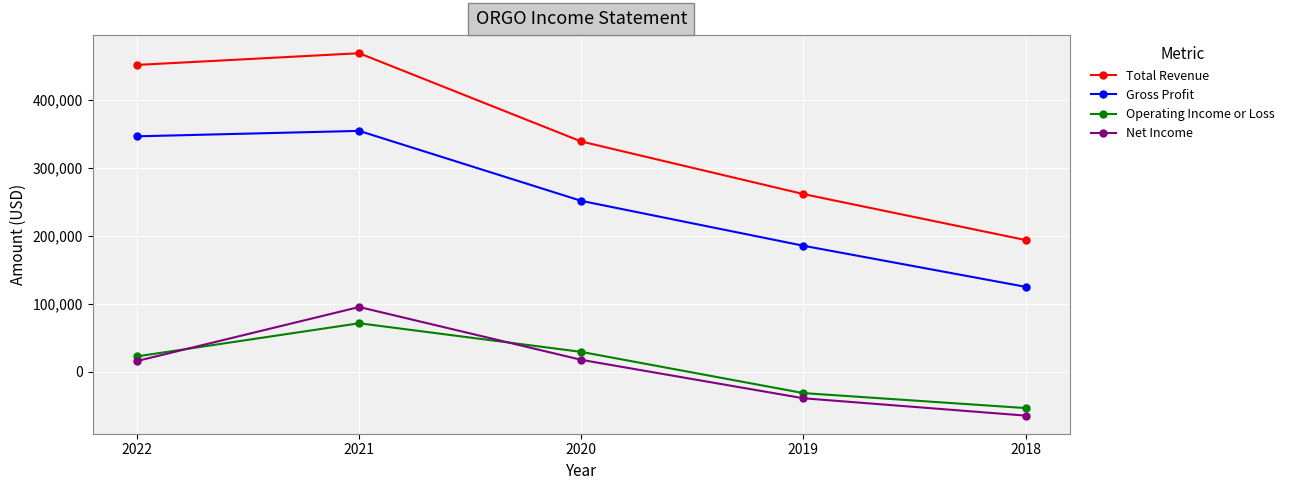

What is the sum of the Gross Profit values at 2018 and 2021?

478500